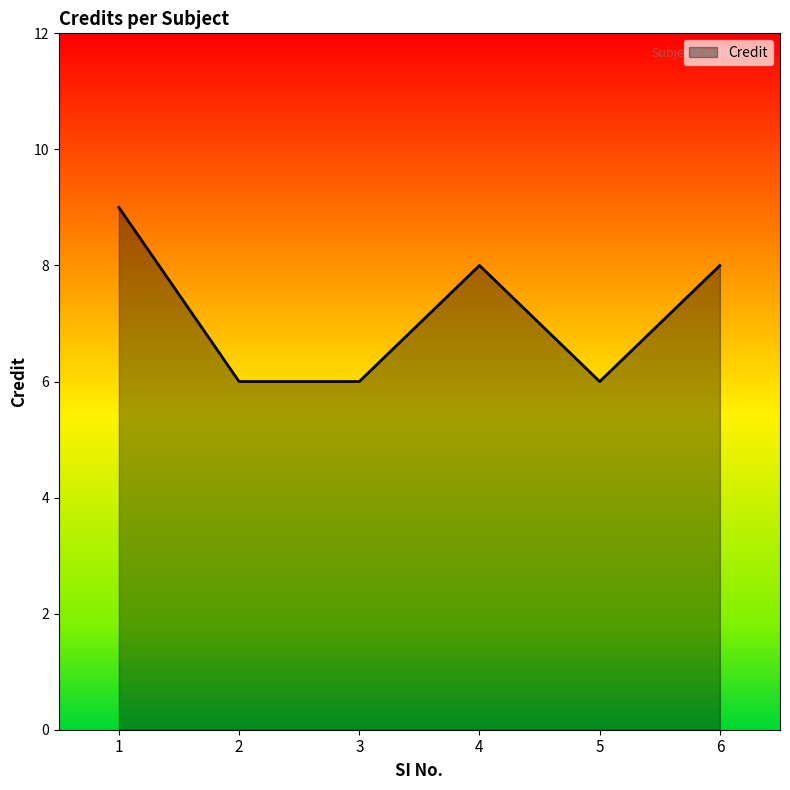

What is the difference between the values at 1 and 4?

1